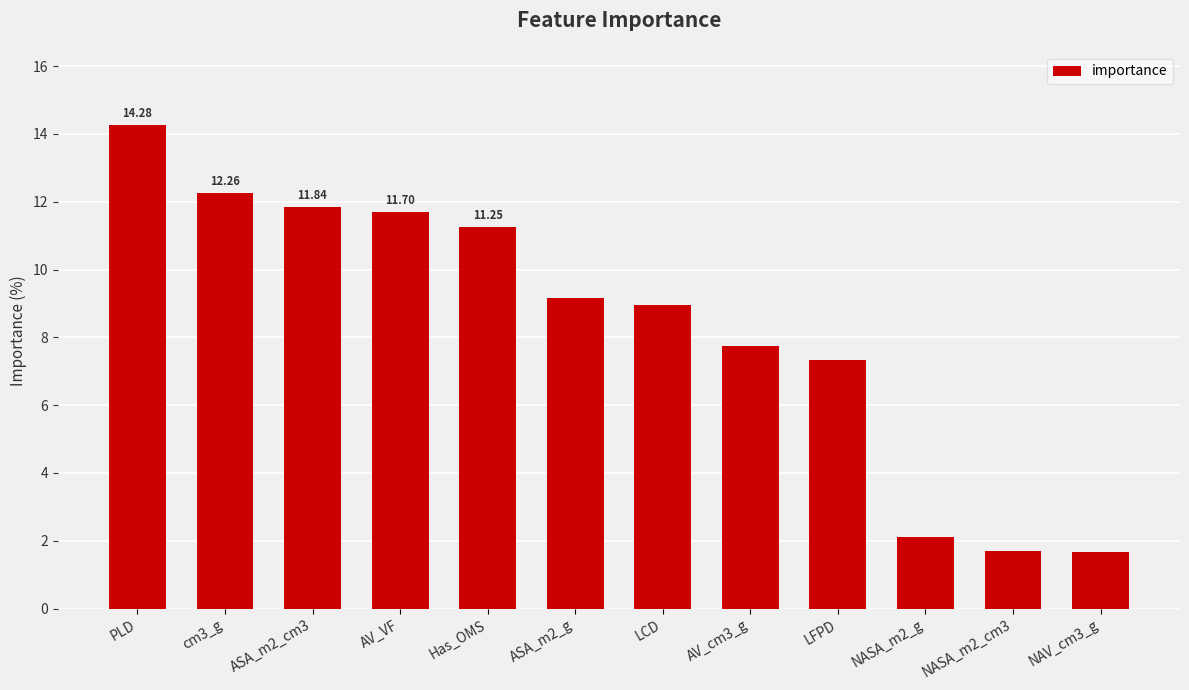

What is the label of the 9th bar from the right?

AV_VF